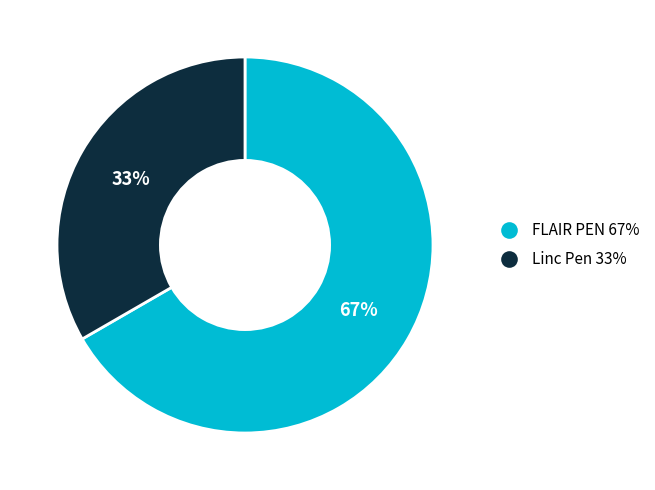

Is there a majority slice in this chart?

Yes